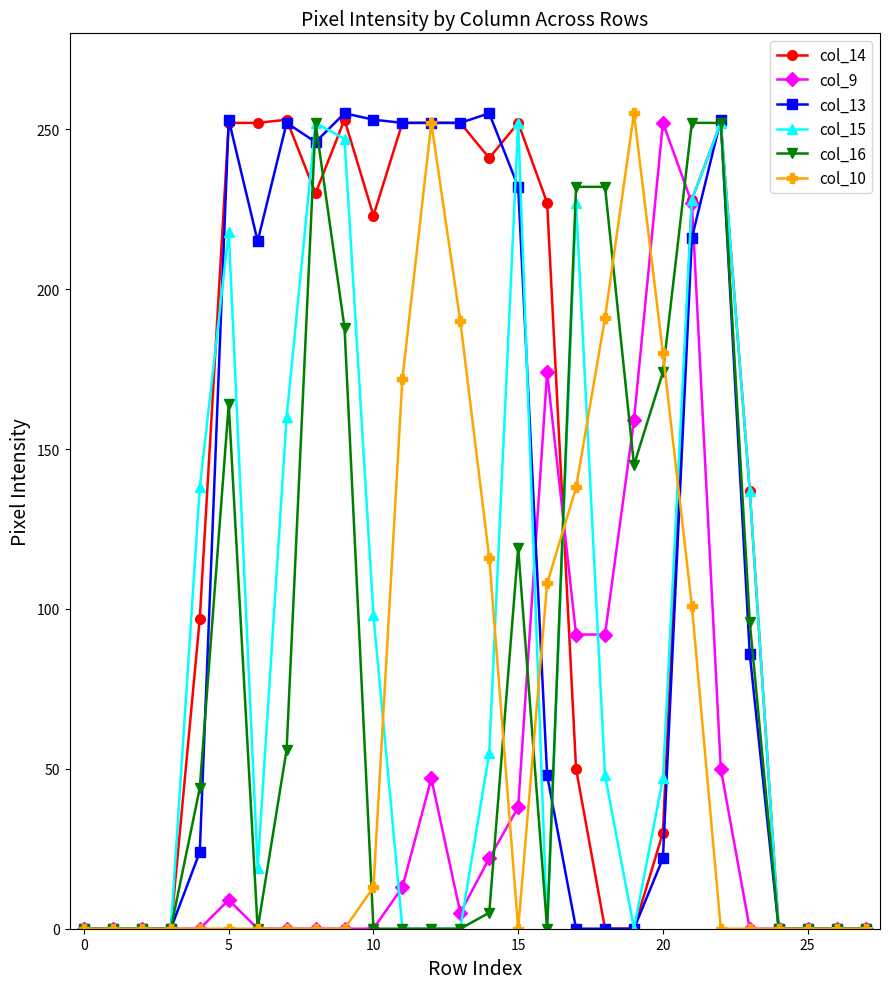

What is the greatest value displayed?

255